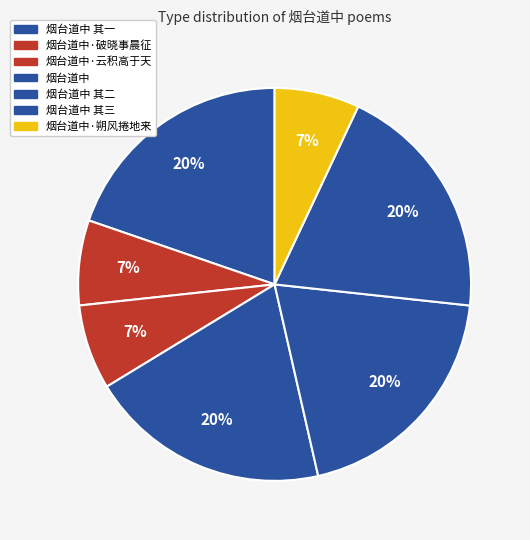

How many segments does this pie chart have?

7